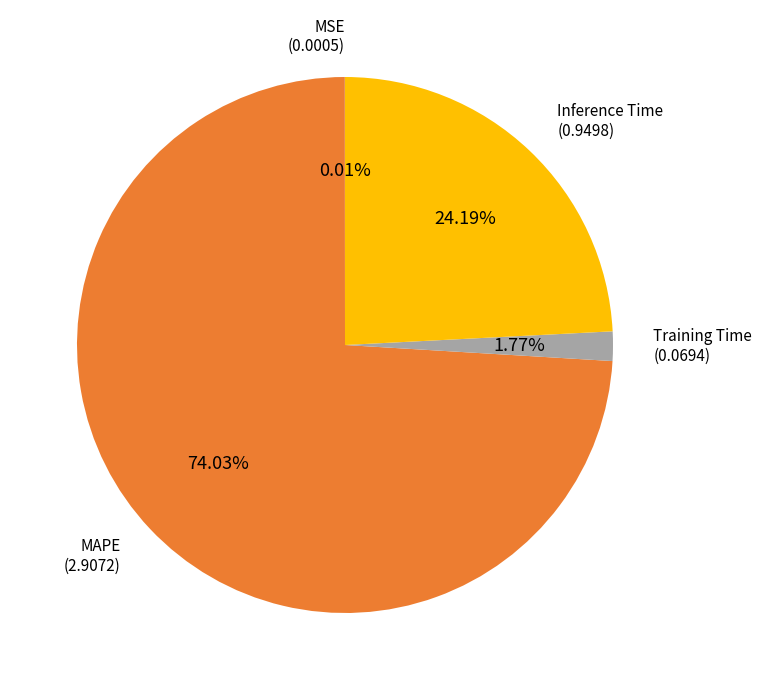

To the nearest percent, what is the average slice percentage?

25%